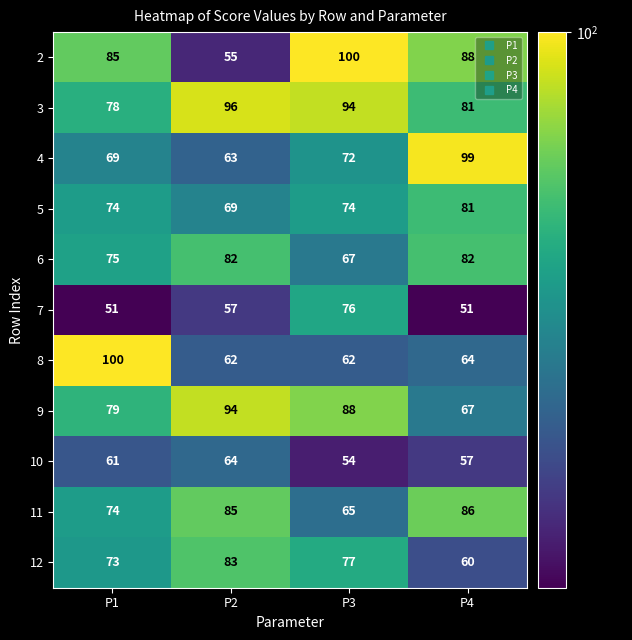

How many distinct data groups are displayed?

11